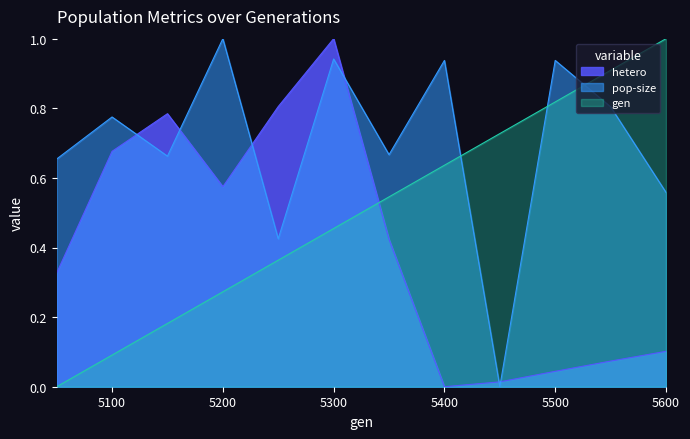

How many lines are shown in the chart?

3